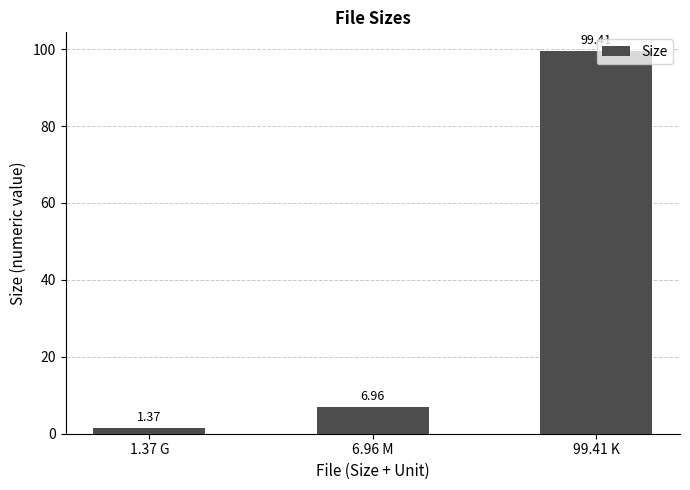

What is the label of the 3rd bar from the right?

1.37 G